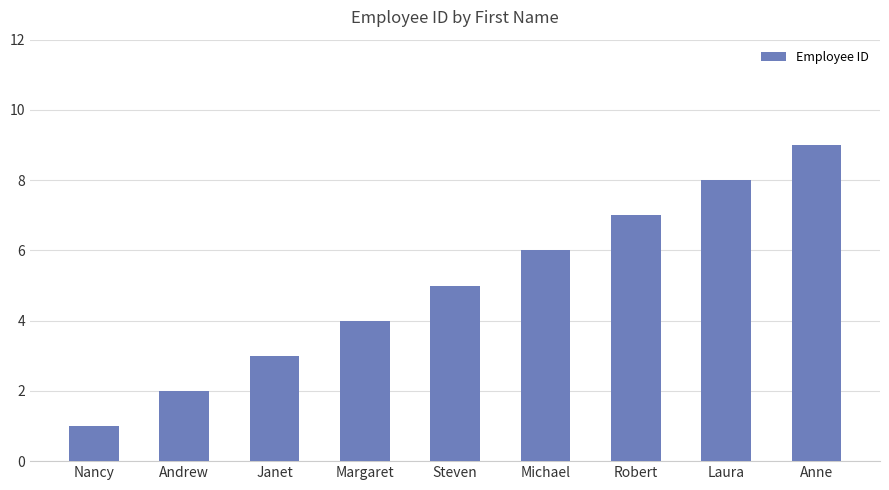

Rank the categories by value from highest to lowest.

Anne, Laura, Robert, Michael, Steven, Margaret, Janet, Andrew, Nancy